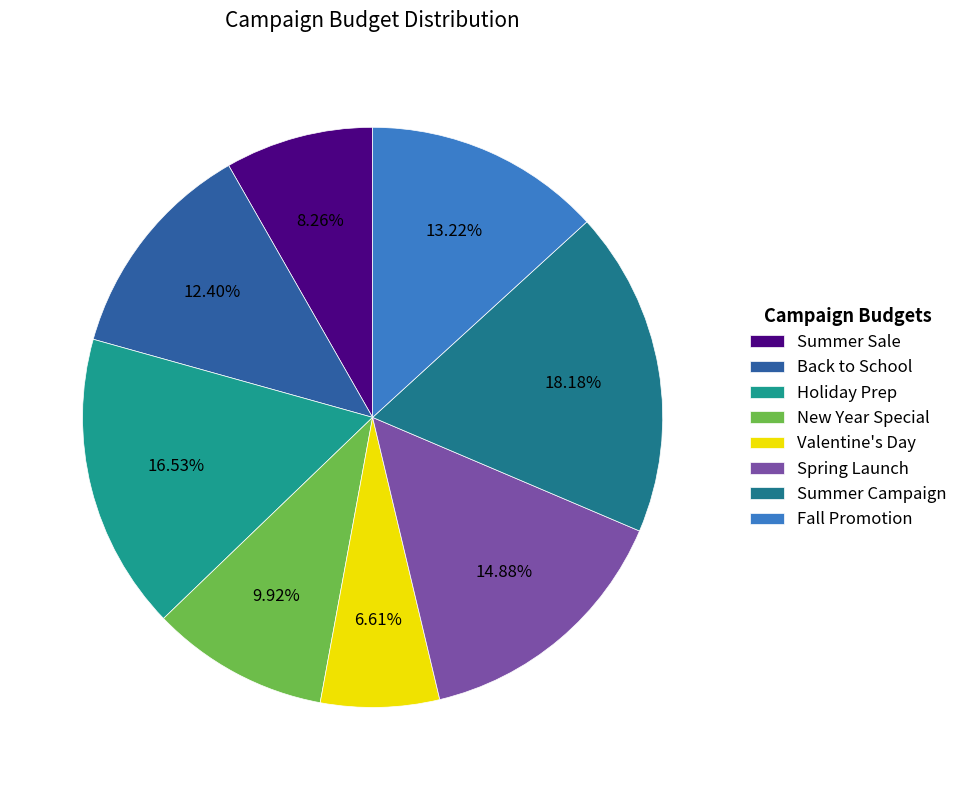

Is the sum of New Year Special and Valentine's Day greater than half?

No